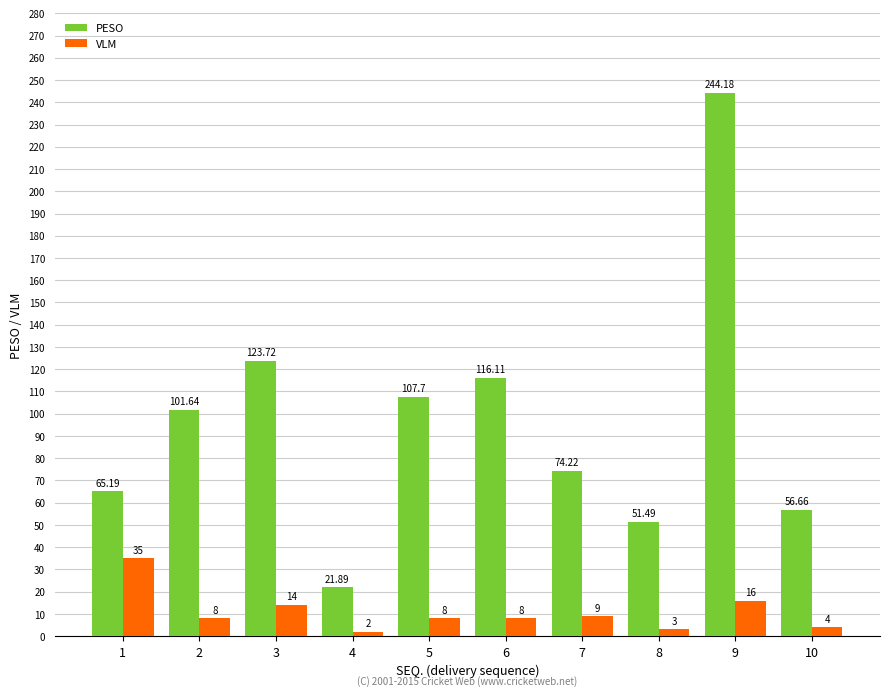

What is the difference between the second highest and second lowest values in the PESO series?

72.2